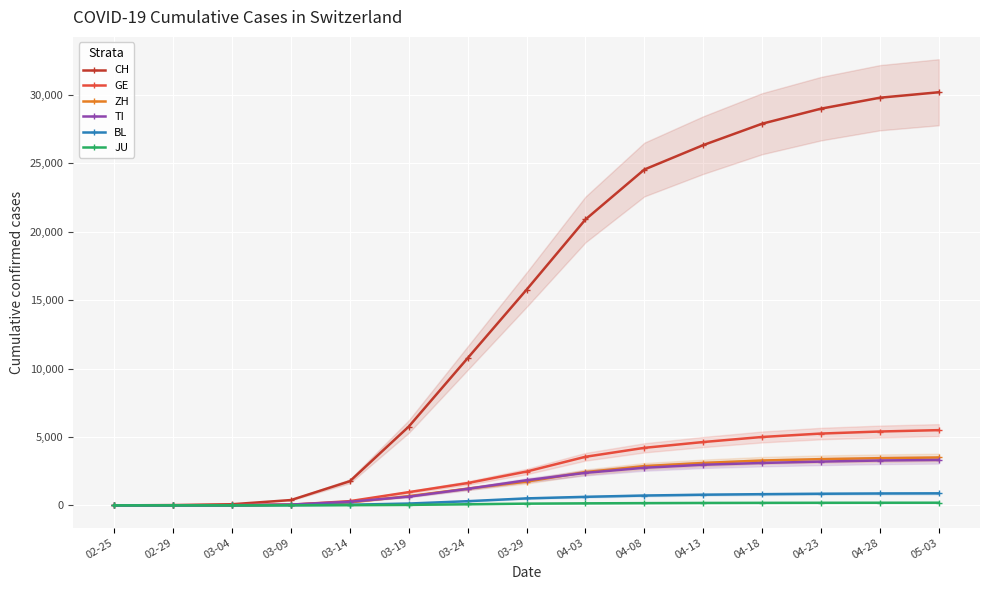

Rank the series by their maximum value, from lowest to highest.

JU, BL, TI, ZH, GE, CH